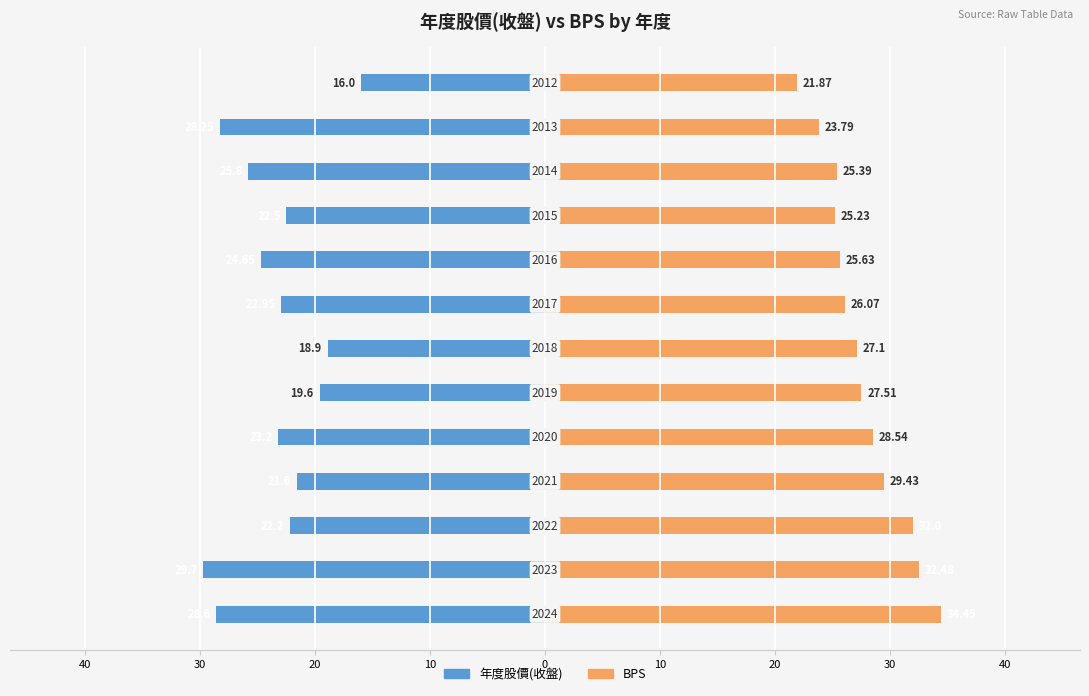

How many data points in BPS are above 27?

7